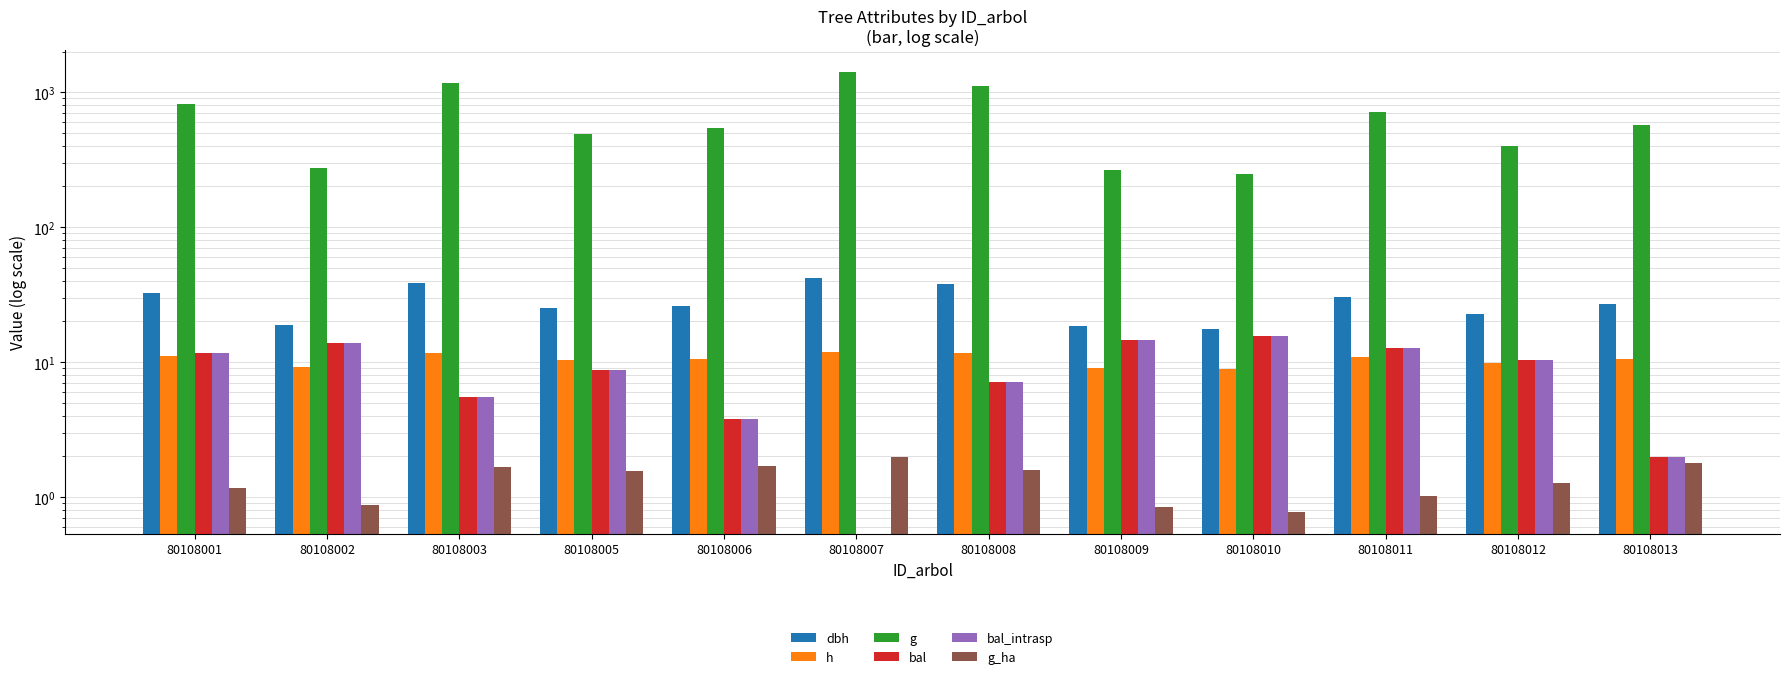

At which category is the sum across all series the highest?

80108007